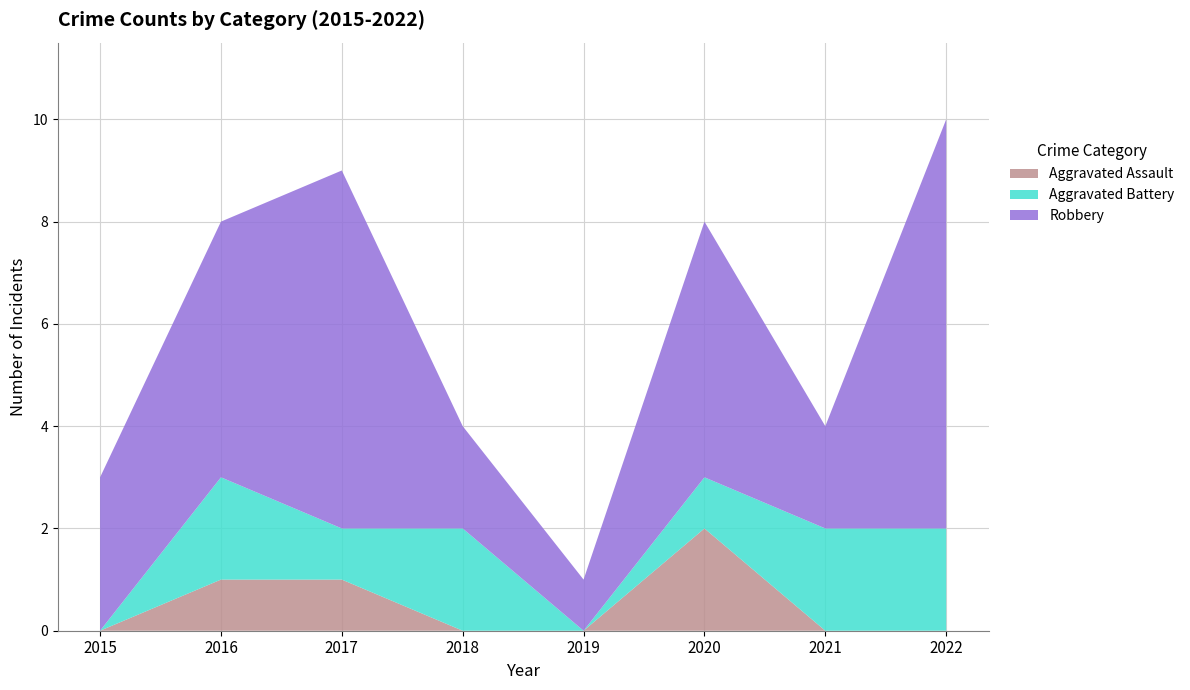

Reading right to left, list all the values displayed in this chart.

Aggravated Assault: 0	0	2	0	0	1	1	0
Aggravated Battery: 2	2	1	0	2	1	2	0
Robbery: 8	2	5	1	2	7	5	3